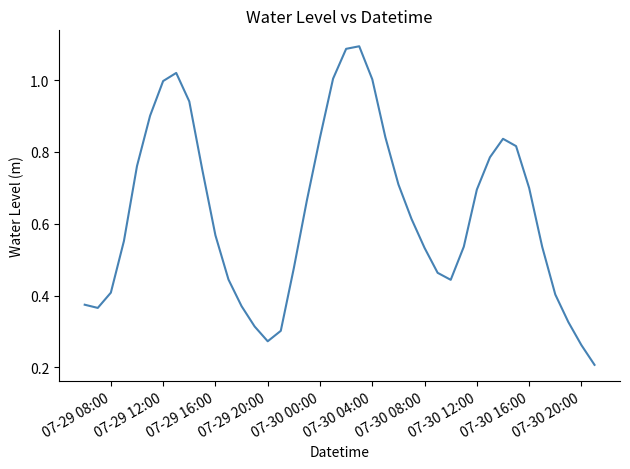

True or false: the data shows 0.4 at 07-30 20:00.

False